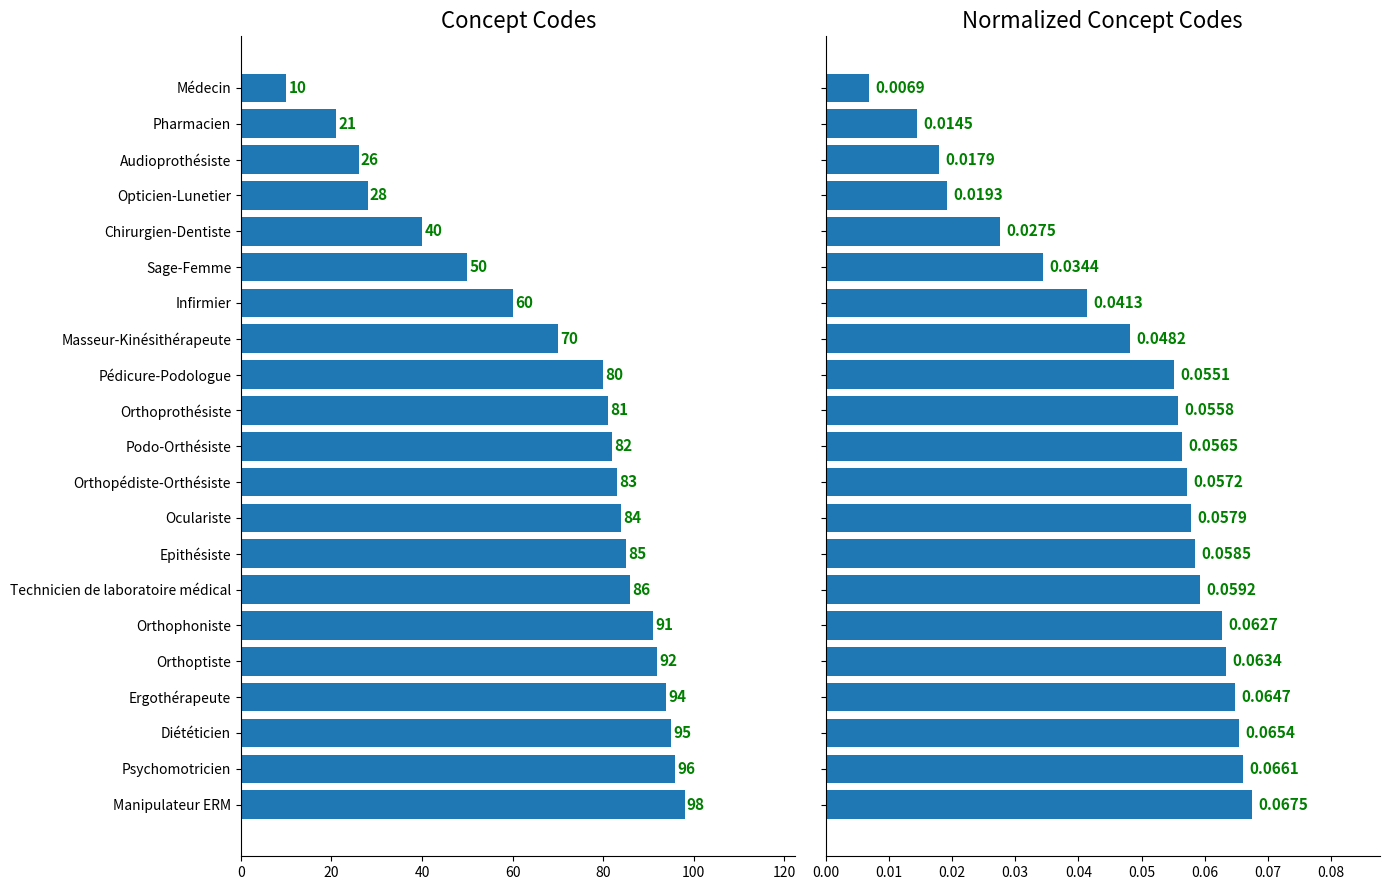

How many Normalized Concept values are between 0 and 1?

21